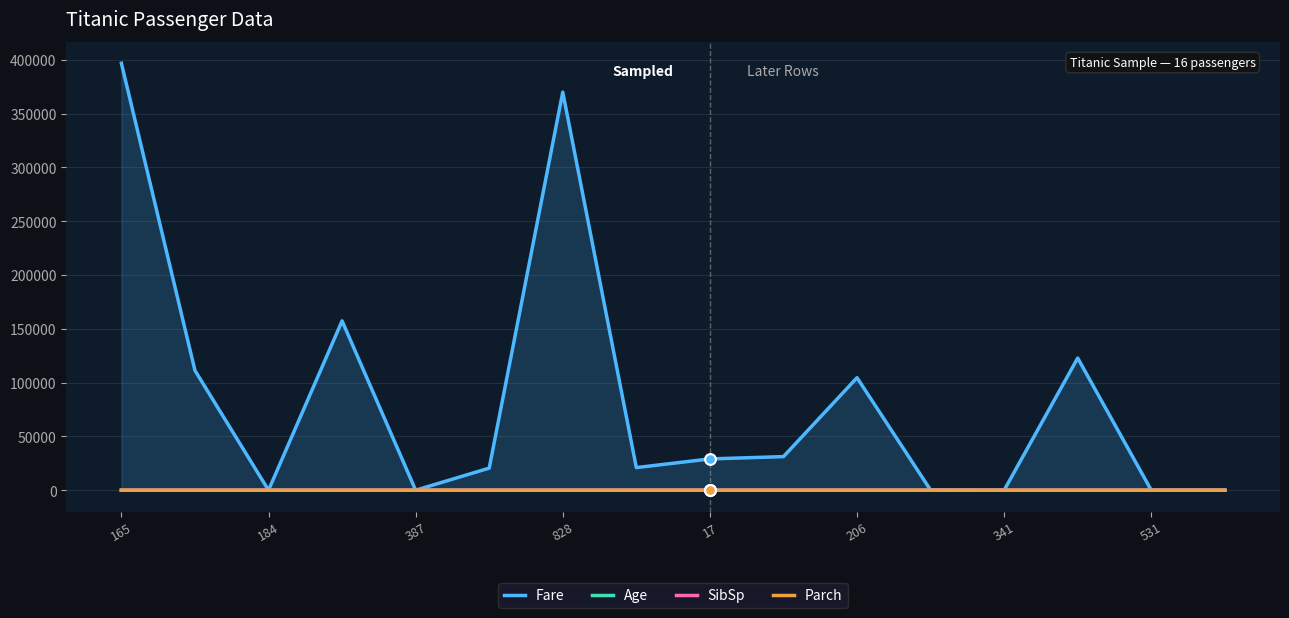

Which series has the largest total across all categories?

Fare